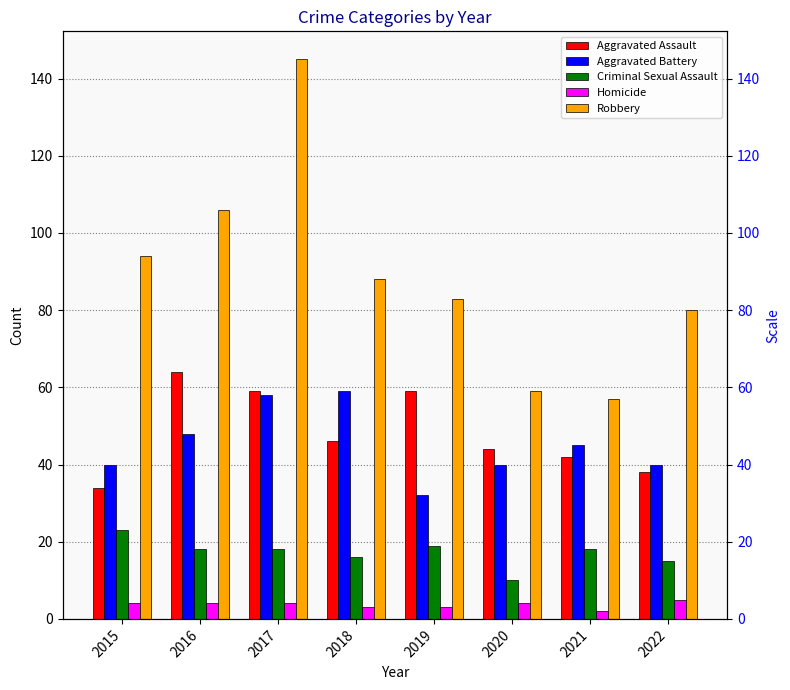

What is the value of the Aggravated Battery bar at the 3rd from the left?

58